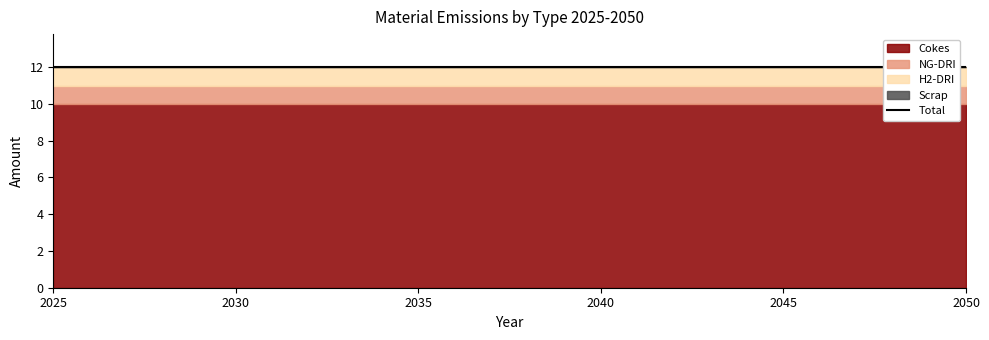

Reading right to left, transcribe all the data shown in this chart.

Cokes: 2050=10	2049=10	2048=10	2047=10	2046=10	2045=10	2044=10	2043=10	2042=10	2041=10	2040=10	2039=10	2038=10	2037=10	2036=10	2035=10	2034=10	2033=10	2032=10	2031=10	2030=10	2029=10	2028=10	2027=10	2026=10	2025=10
NG-DRI: 2050=1	2049=1	2048=1	2047=1	2046=1	2045=1	2044=1	2043=1	2042=1	2041=1	2040=1	2039=1	2038=1	2037=1	2036=1	2035=1	2034=1	2033=1	2032=1	2031=1	2030=1	2029=1	2028=1	2027=1	2026=1	2025=1
H2-DRI: 2050=1	2049=1	2048=1	2047=1	2046=1	2045=1	2044=1	2043=1	2042=1	2041=1	2040=1	2039=1	2038=1	2037=1	2036=1	2035=1	2034=1	2033=1	2032=1	2031=1	2030=1	2029=1	2028=1	2027=1	2026=1	2025=1
Scrap: 2050=0	2049=0	2048=0	2047=0	2046=0	2045=0	2044=0	2043=0	2042=0	2041=0	2040=0	2039=0	2038=0	2037=0	2036=0	2035=0	2034=0	2033=0	2032=0	2031=0	2030=0	2029=0	2028=0	2027=0	2026=0	2025=0